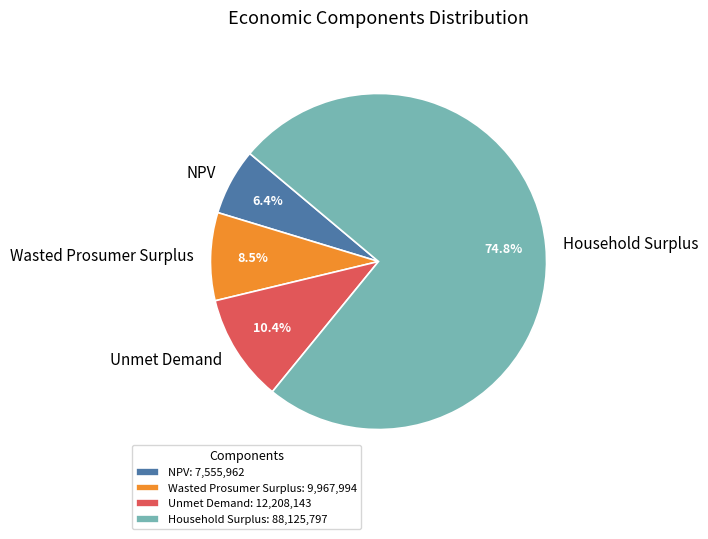

Is it true that Wasted Prosumer Surplus is 1% of the pie?

False